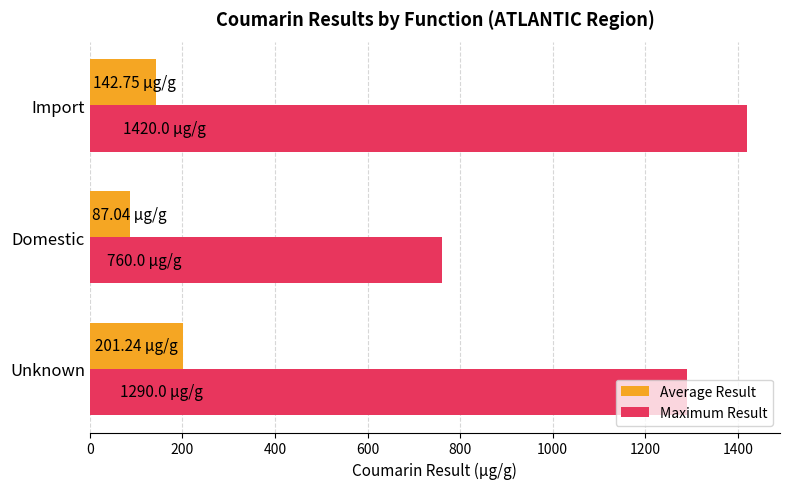

Rank the series by their maximum value, from highest to lowest.

Maximum Result, Average Result